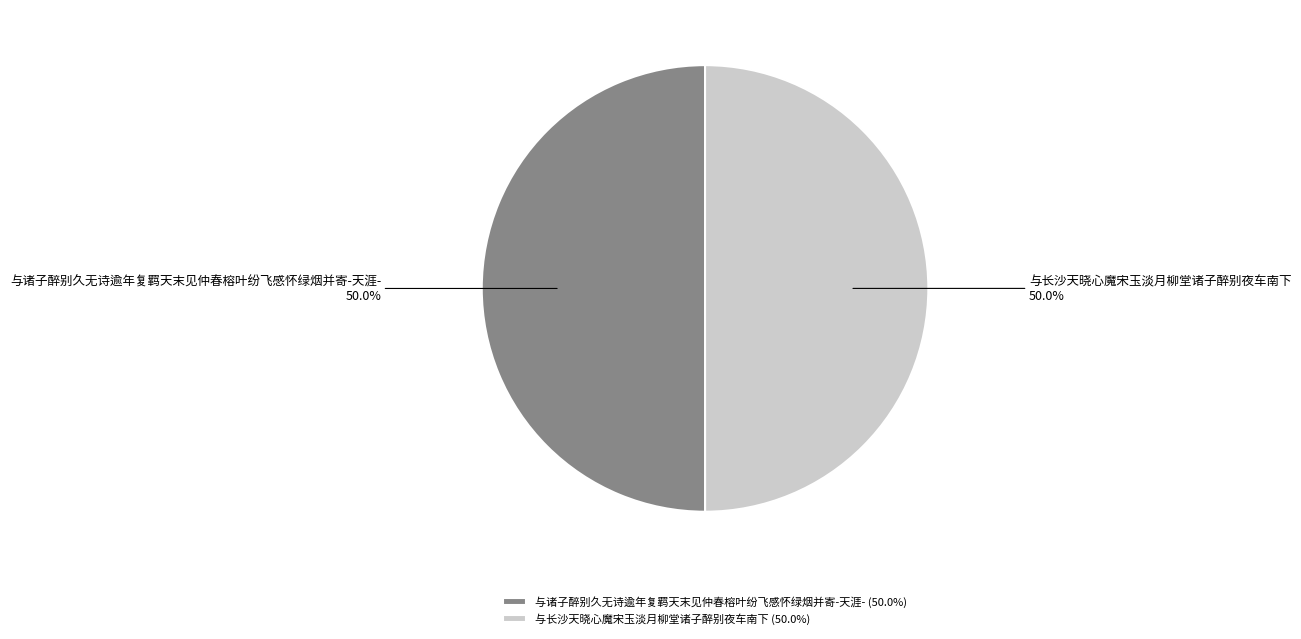

How many segments does this pie chart have?

2